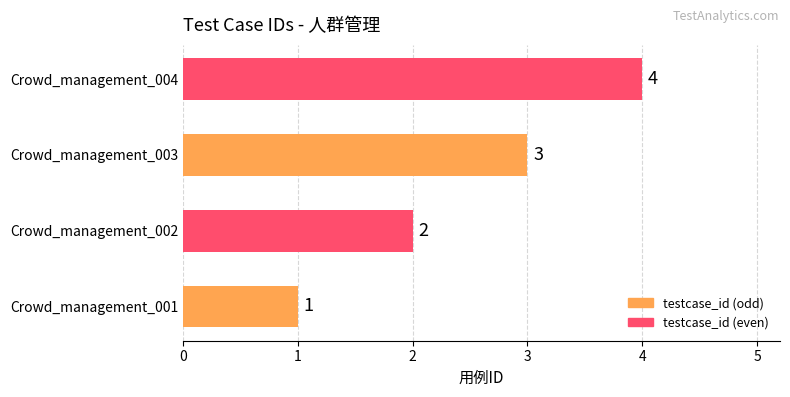

Does the chart contain any negative values?

No